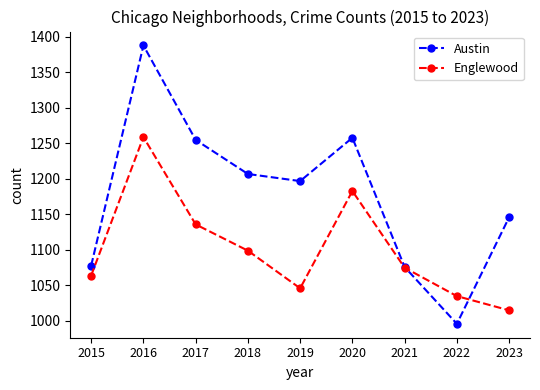

What is the difference between the highest and lowest values at 2022?

39